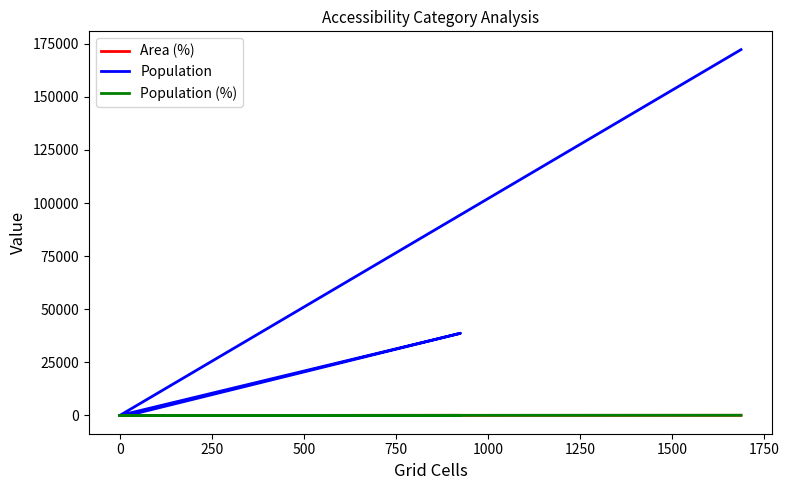

Does the chart display data point markers on the line(s)?

No